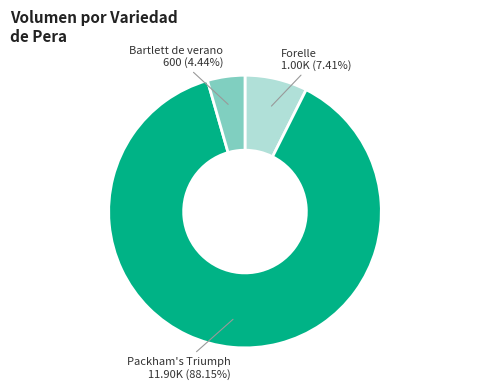

Is there any slice that represents more than half of the pie?

Yes